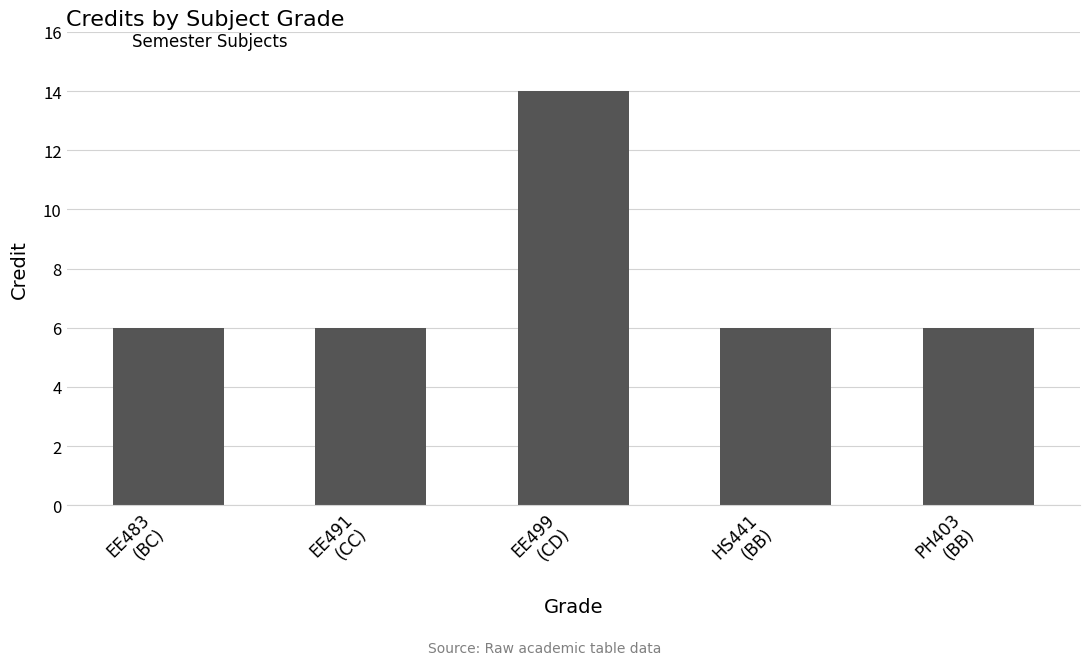

Is it true that the value at EE491
(CC) is 6?

True